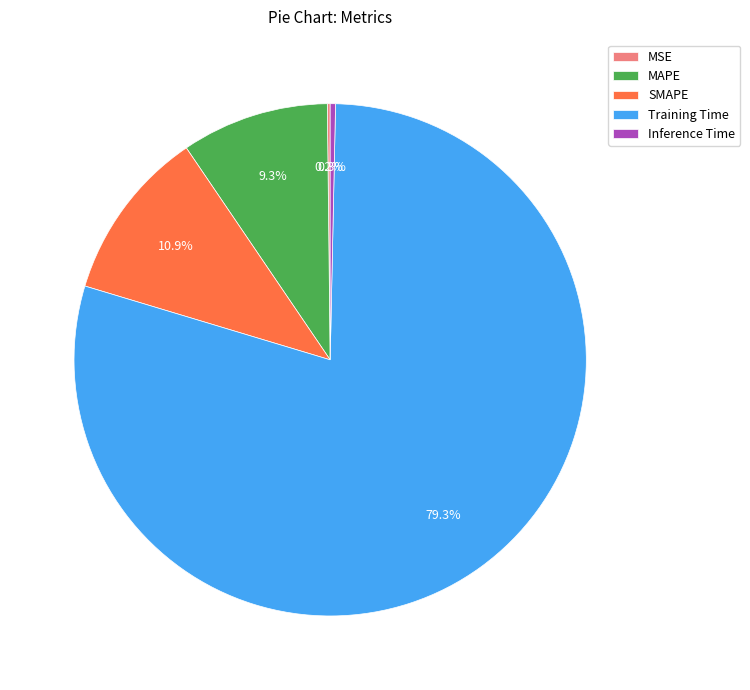

Which category has the biggest portion of the pie?

Training Time